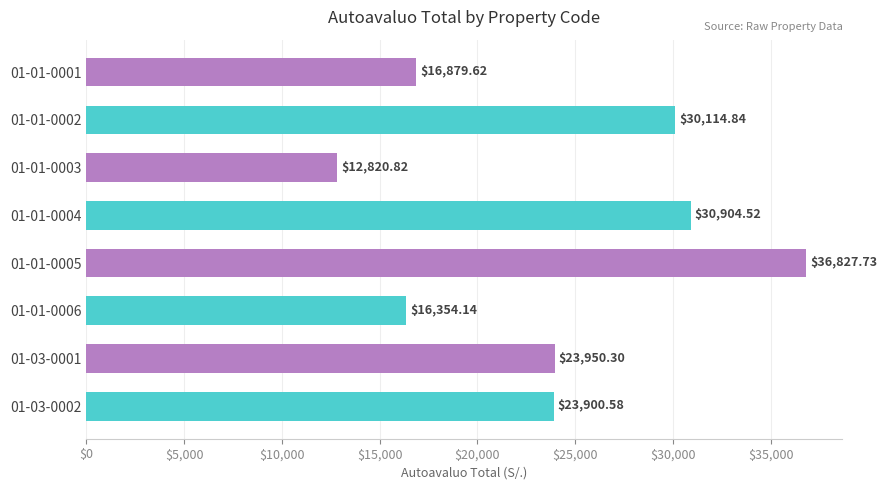

Approximately how many times larger is the value at 01-01-0005 compared to 01-01-0006?

2.3